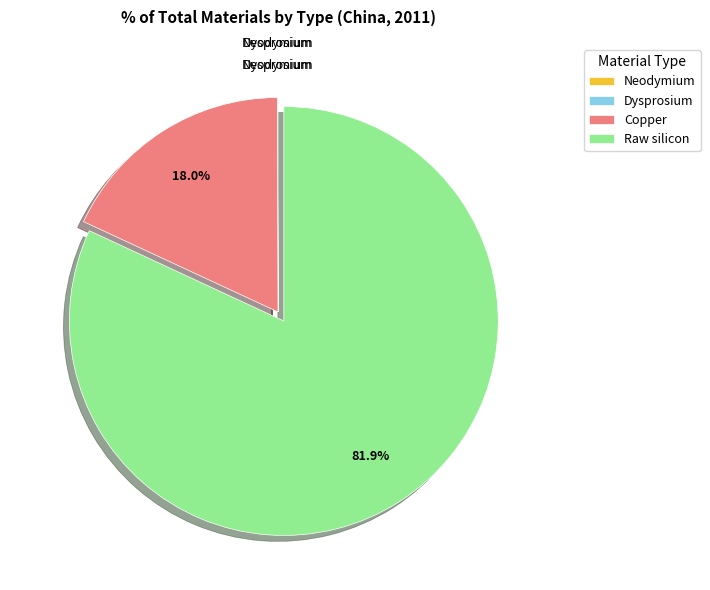

To the nearest percent, what is the difference between the Copper and Raw silicon slice percentages?

64%